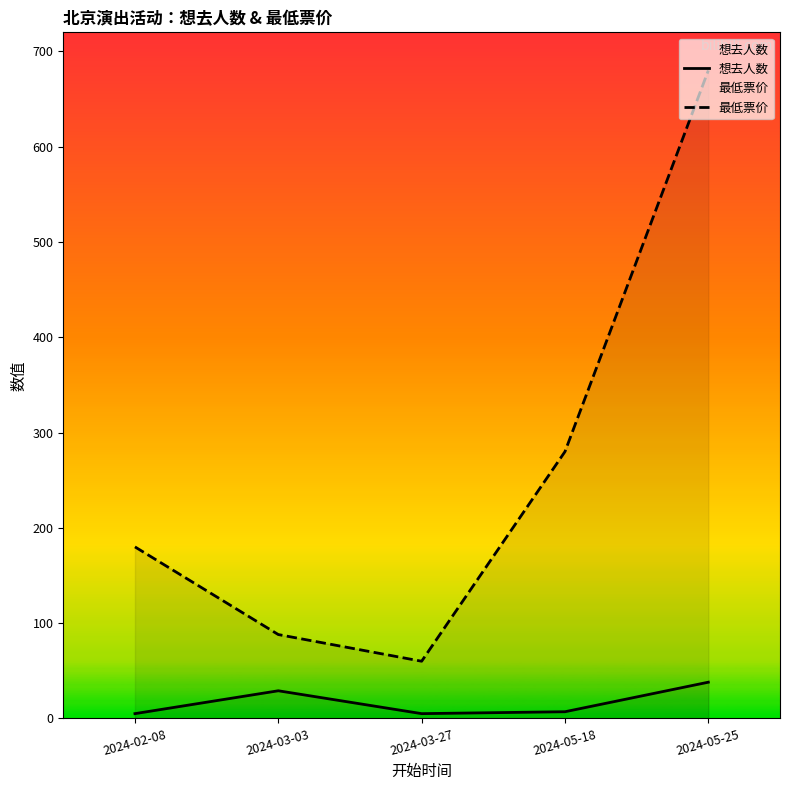

What is the approximate value of 最低票价 at 2024-05-18, to the nearest 50?

300